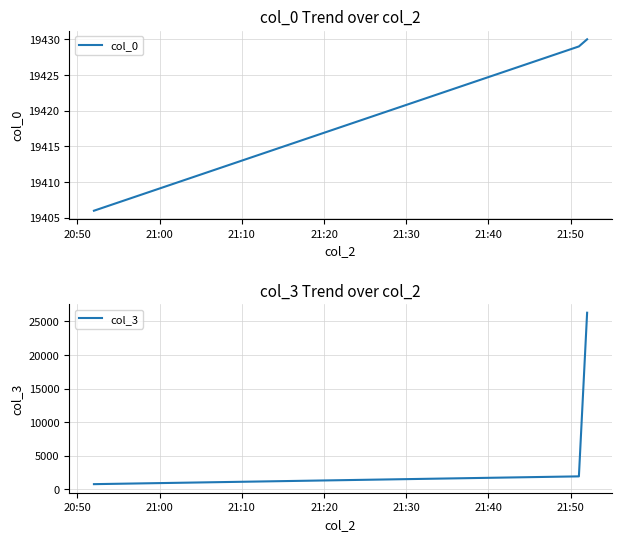

What are all the series names shown in the legend?

col_0, col_3